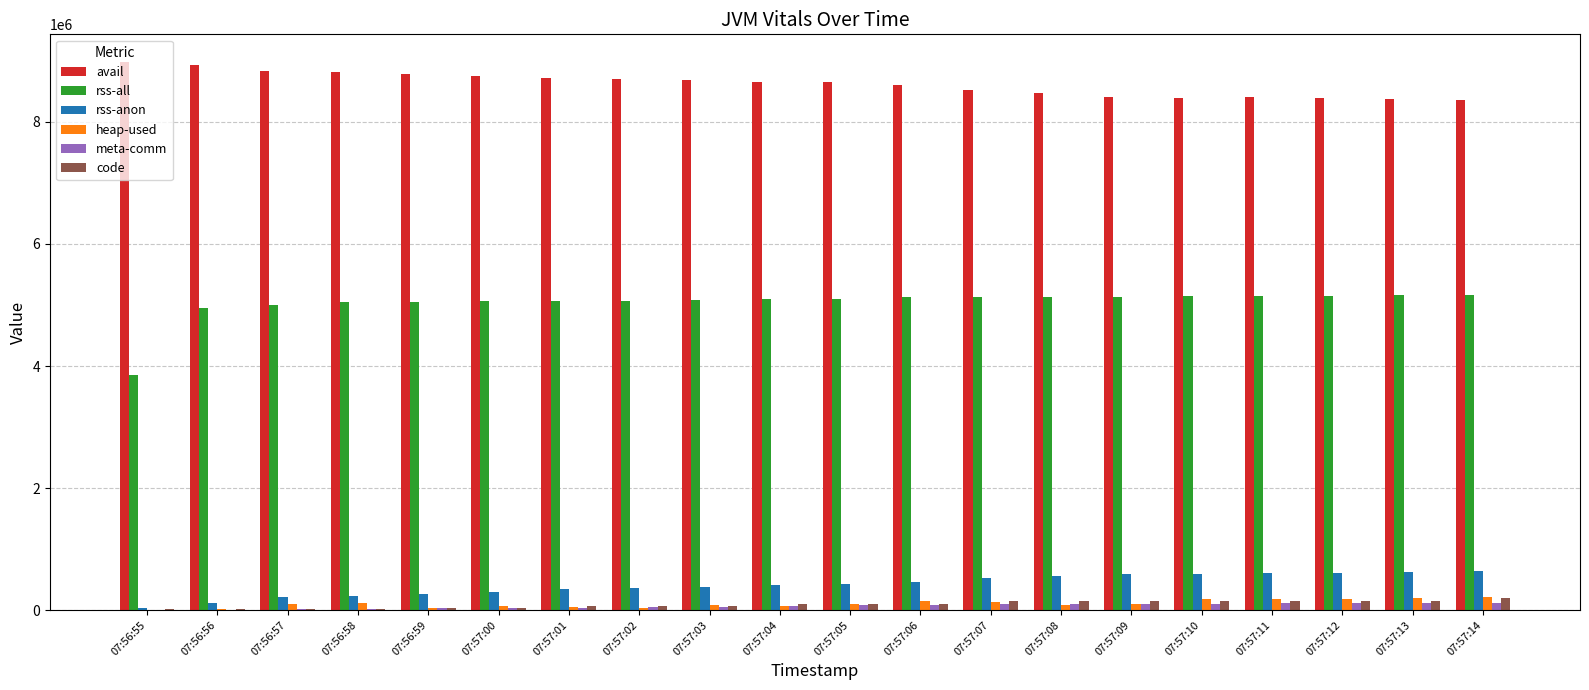

How many data points does each series have?

20